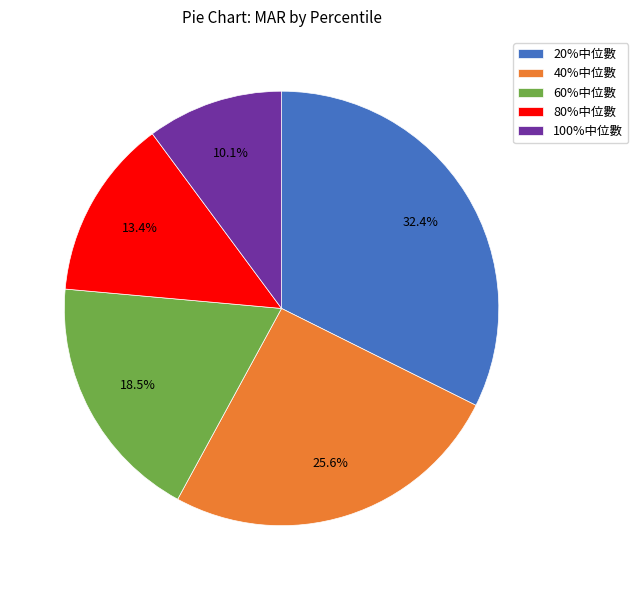

Is it true that 100%中位數 is 21% of the pie?

False